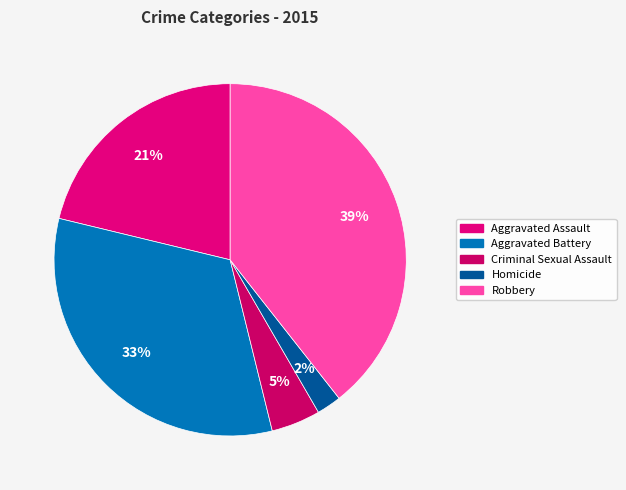

Which category has the smallest portion of the pie?

Homicide